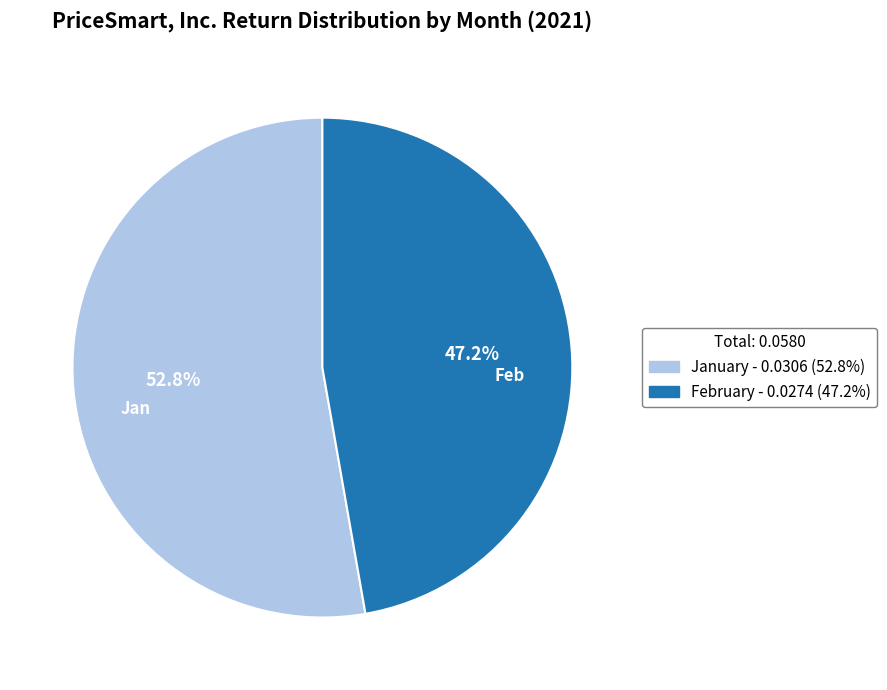

Does any single category account for the majority?

Yes